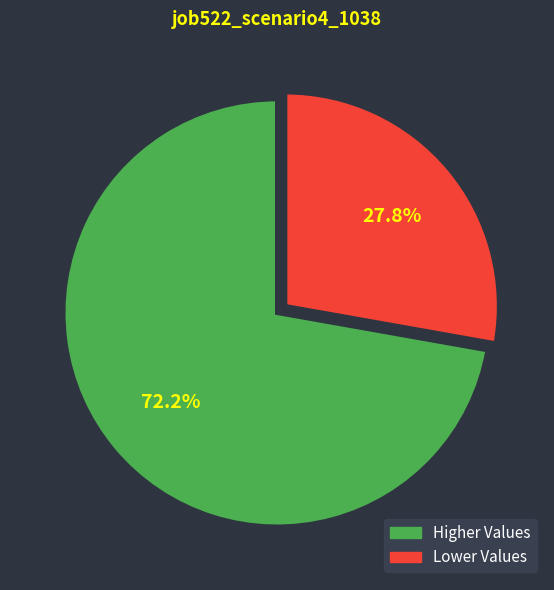

Is there any slice that represents more than half of the pie?

Yes